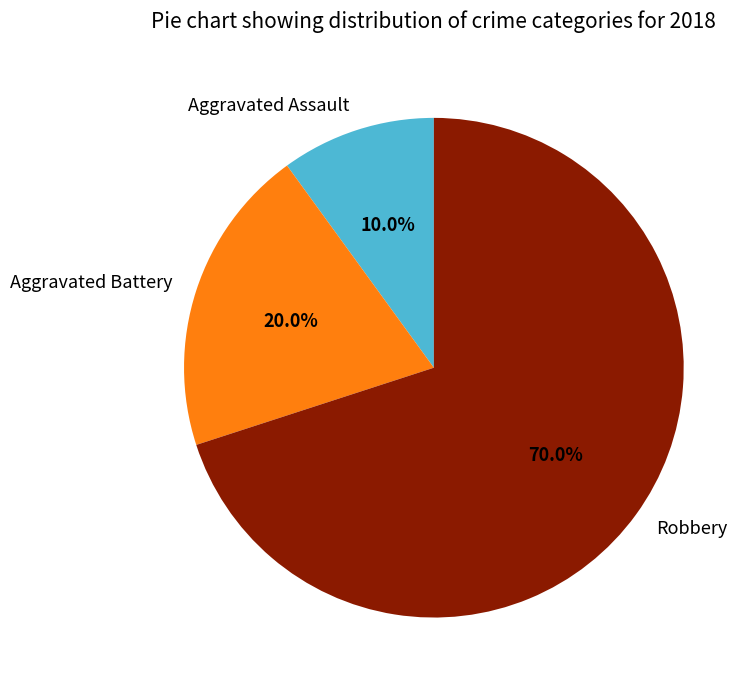

Which has a higher value, Aggravated Battery or Aggravated Assault?

Aggravated Battery